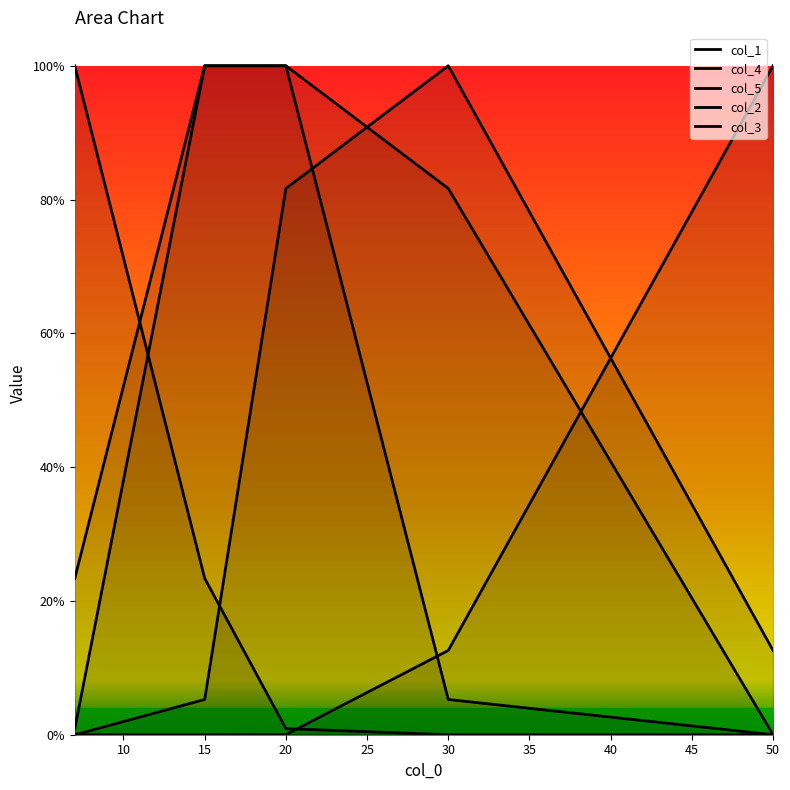

Which category has the highest value in the col_5 series?

50